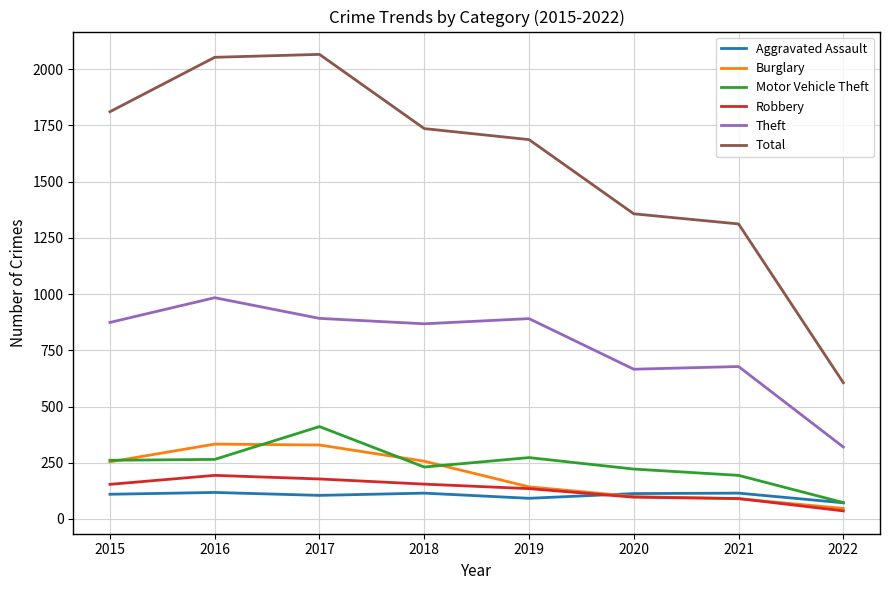

Is the value of Theft at 2018 greater than the value of Aggravated Assault at 2022?

Yes